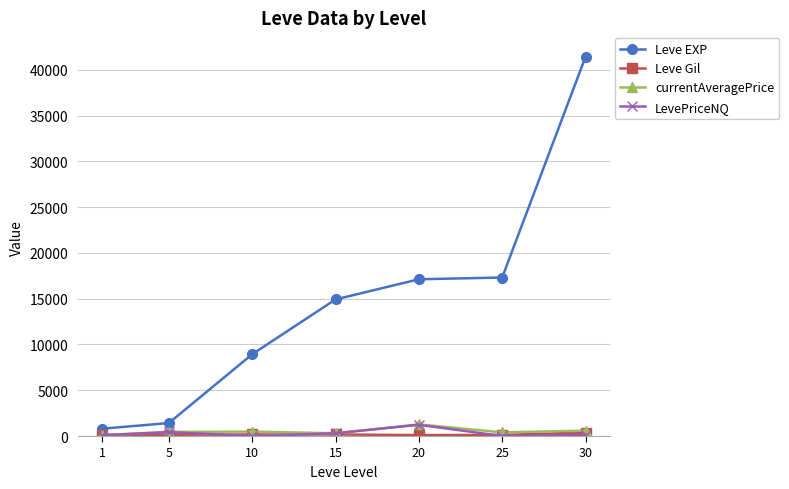

Between 15 and 30, which series saw the biggest shift?

Leve EXP